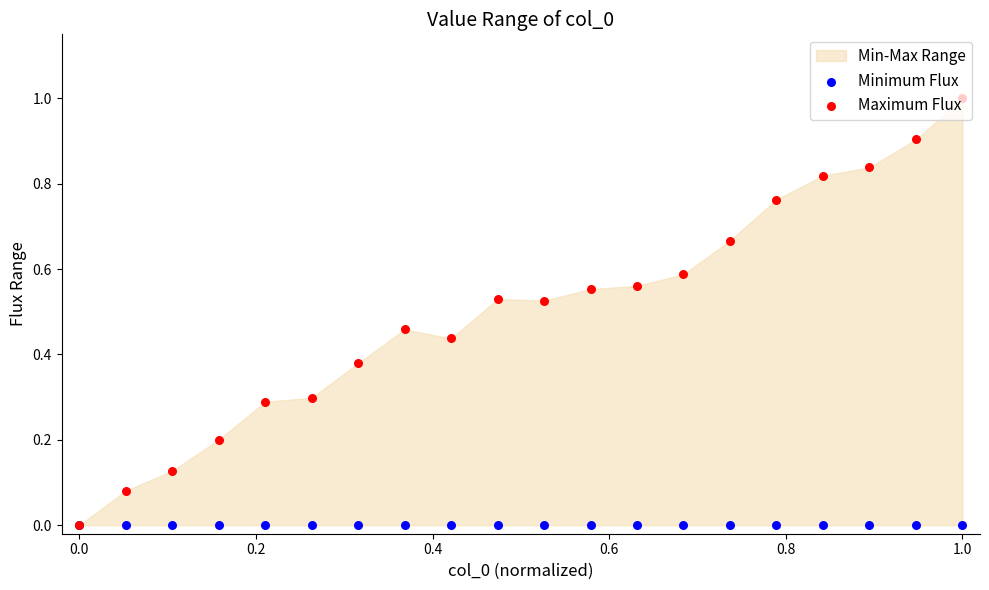

Which series has the widest spread of Y values?

Maximum Flux